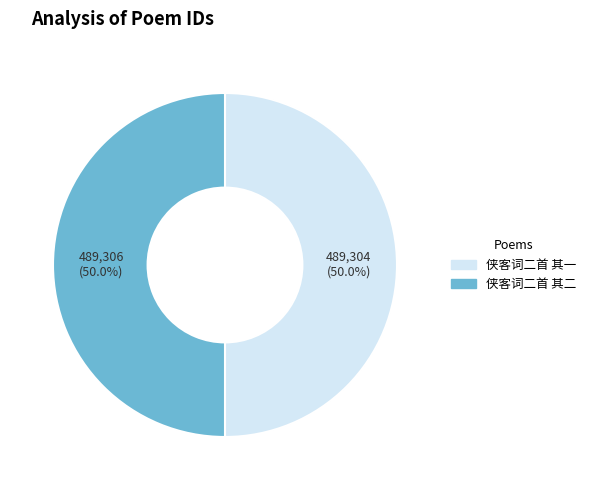

What is the ratio of the value at 侠客词二首 其一 to the value at 侠客词二首 其二?

1.0